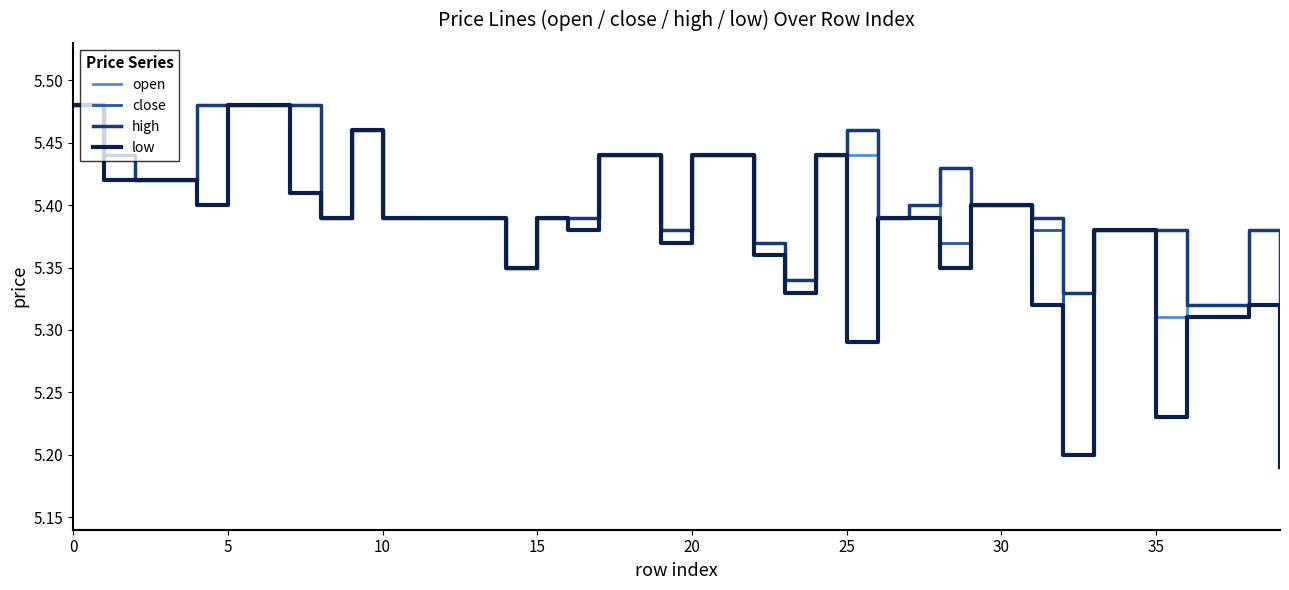

What is the highest value of the high series?

5.5